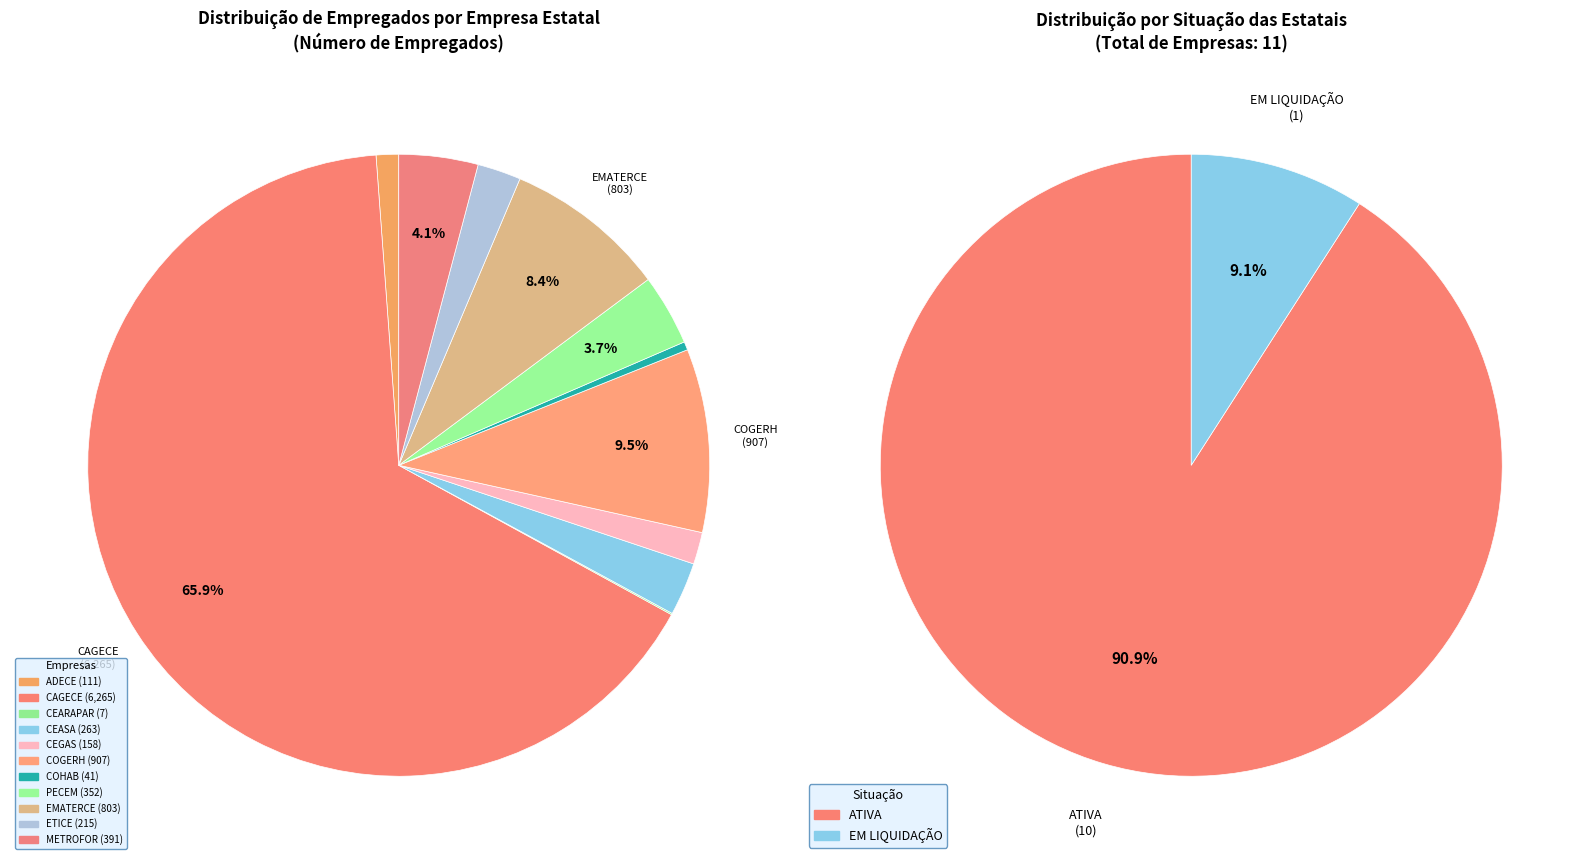

To the nearest percent, what is the difference between the largest and smallest slice percentages?

66%